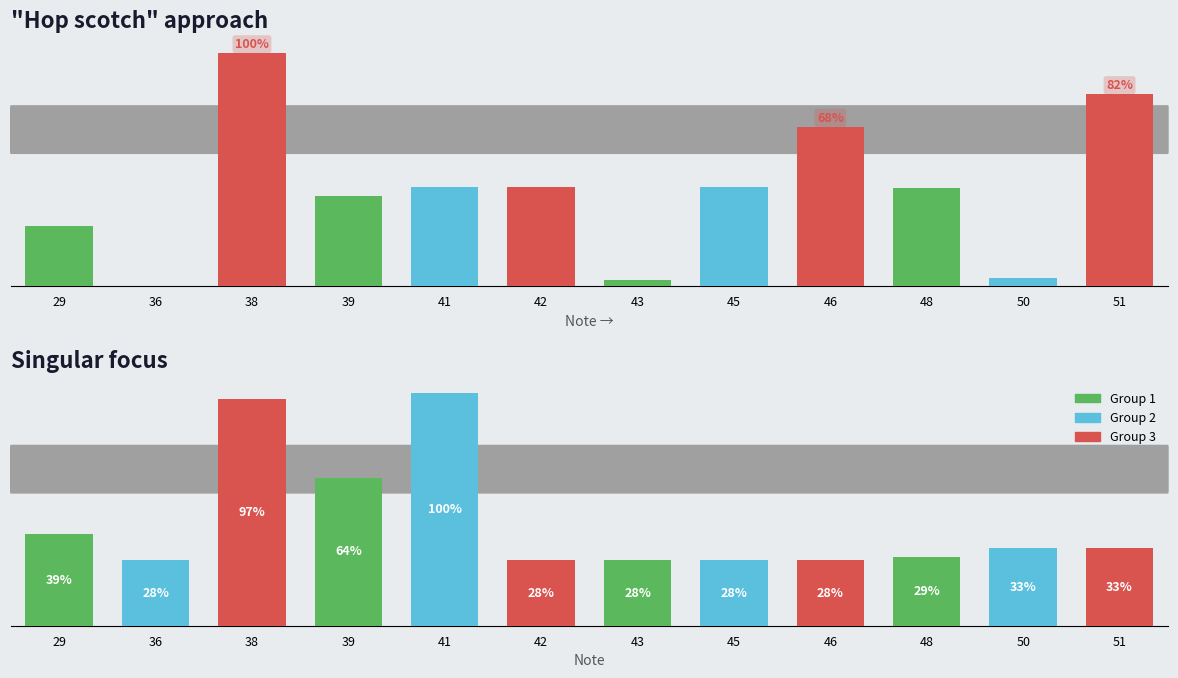

What is the greatest value displayed?

2809